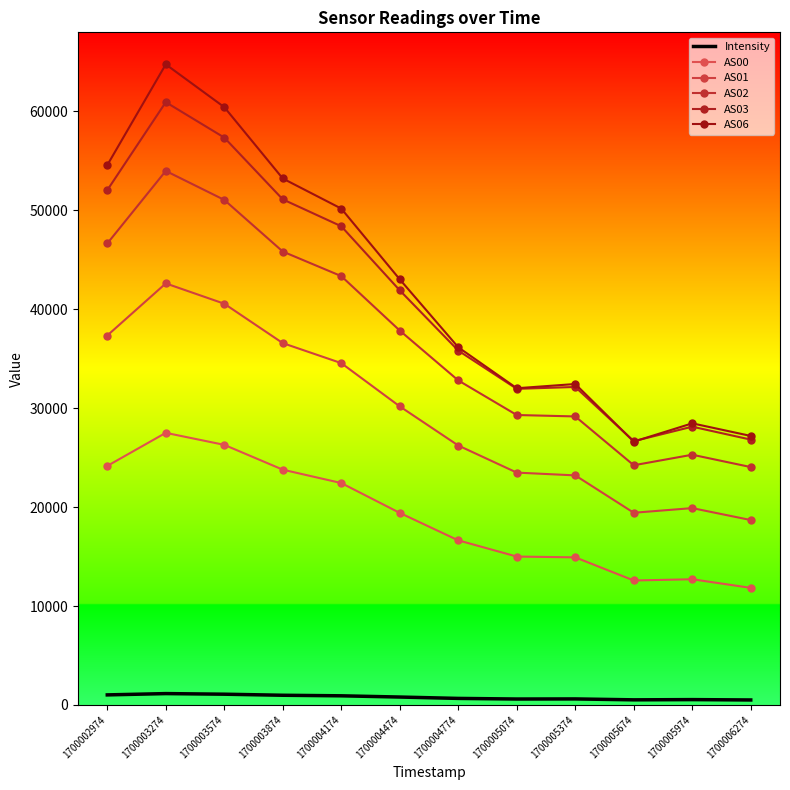

How many categories are shown in the chart?

12